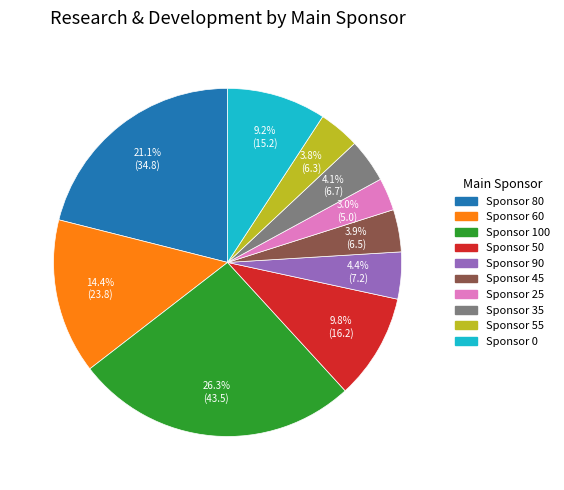

Is there a majority slice in this chart?

No